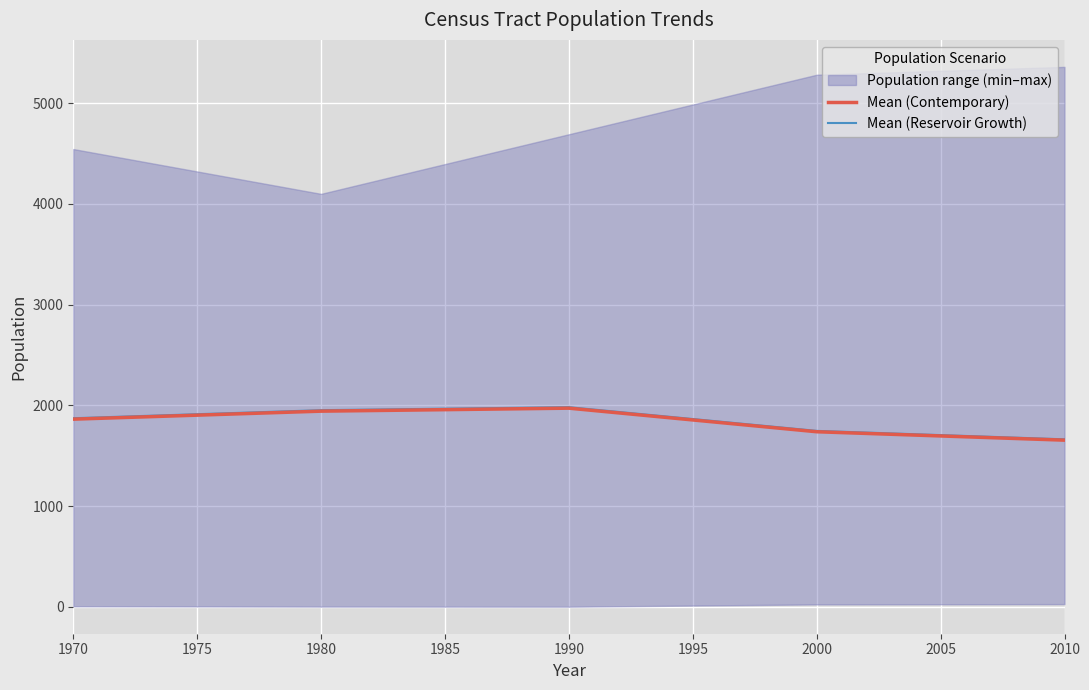

Reading left to right, list all the values displayed in this chart.

Mean (Contemporary): 1862.7	1942.1	1971.9	1737.7	1654.2
Mean (Reservoir Growth): 1872.0	1951.8	1981.7	1746.3	1662.4